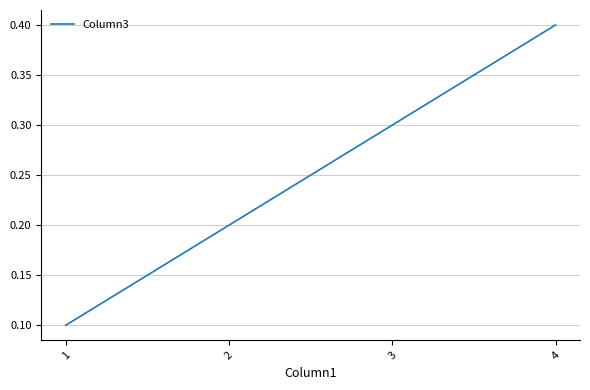

The value at 3 is 0.2. True or false?

False